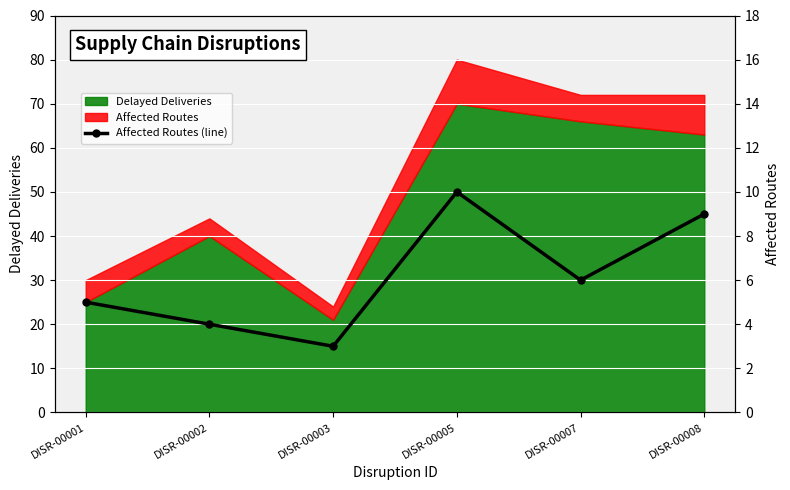

Reading right to left, extract all data points from this chart.

9	6	10	3	4	5